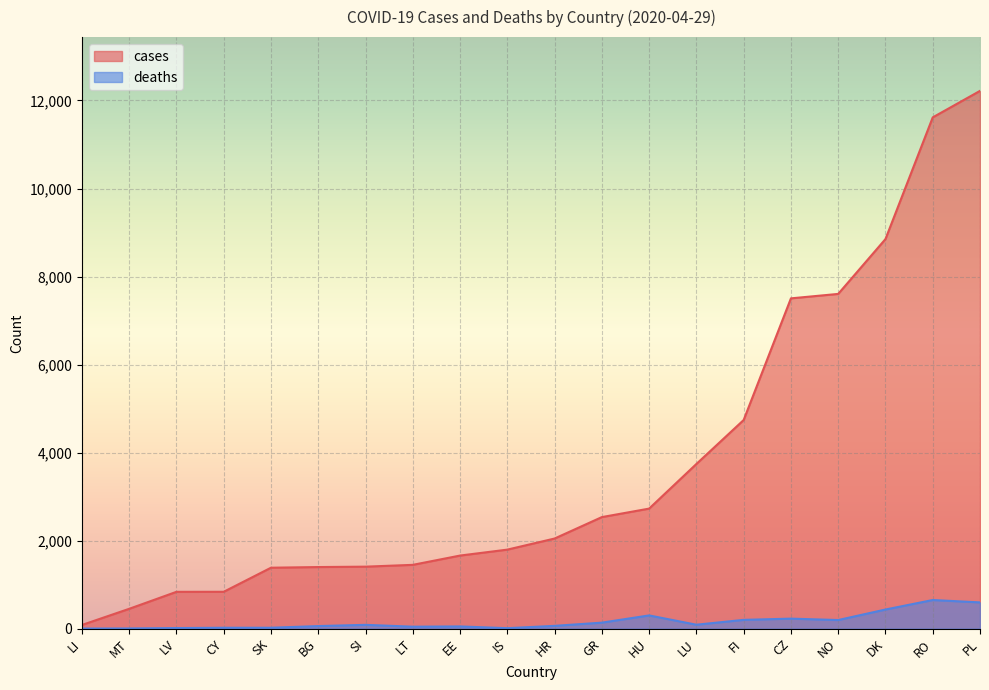

True or false: cases has a value of 1293 at LV.

False